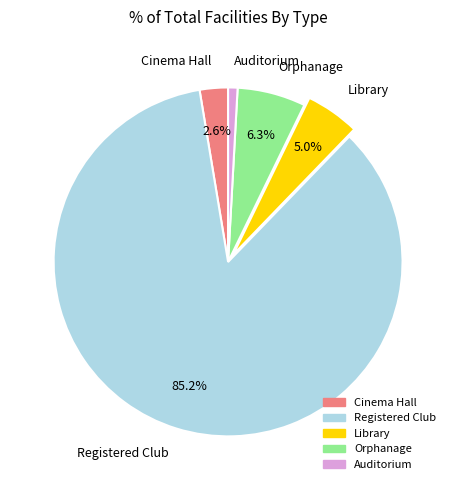

Do Cinema Hall and Auditorium together represent more than half of the pie?

No